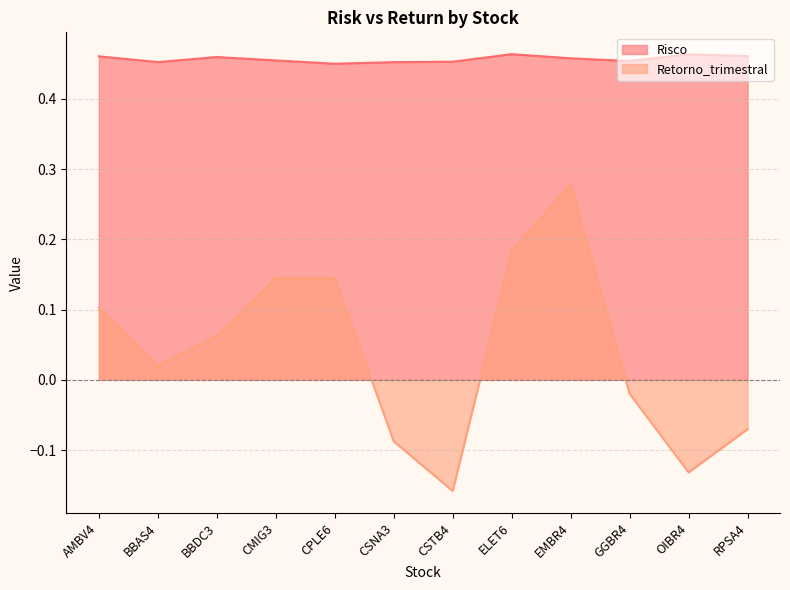

What is the spread (max minus min) of values at BBDC3?

0.4